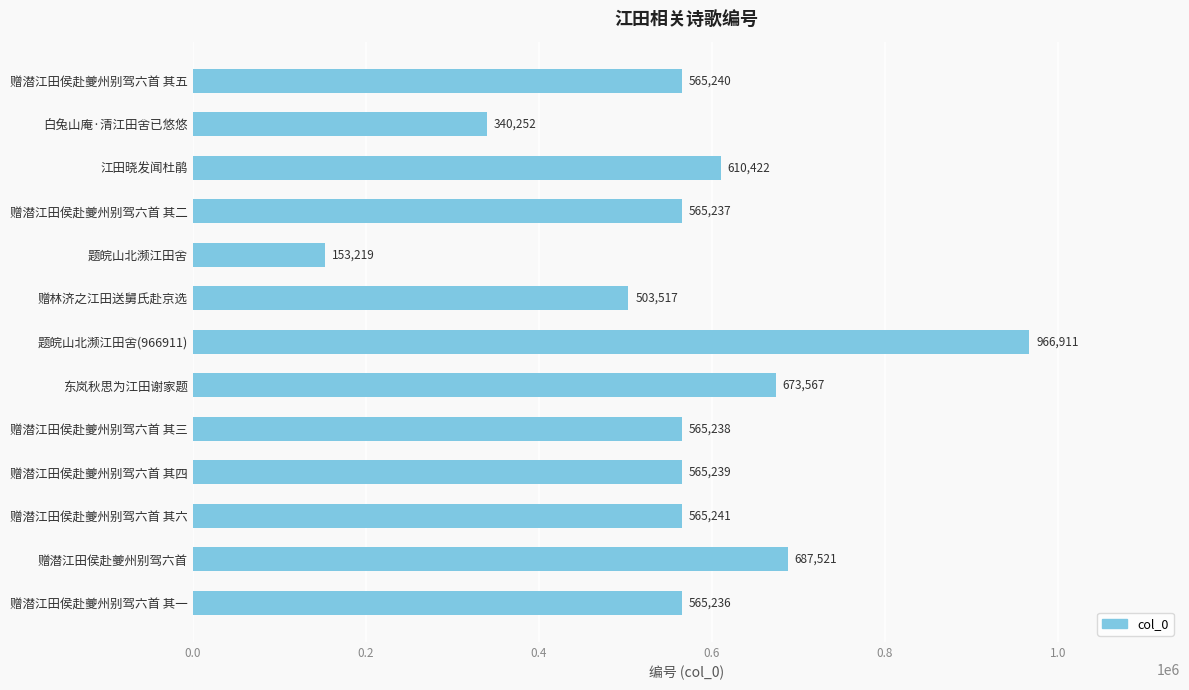

Is it true that the value at 赠潜江田侯赴夔州别驾六首 其二 is 565237?

True